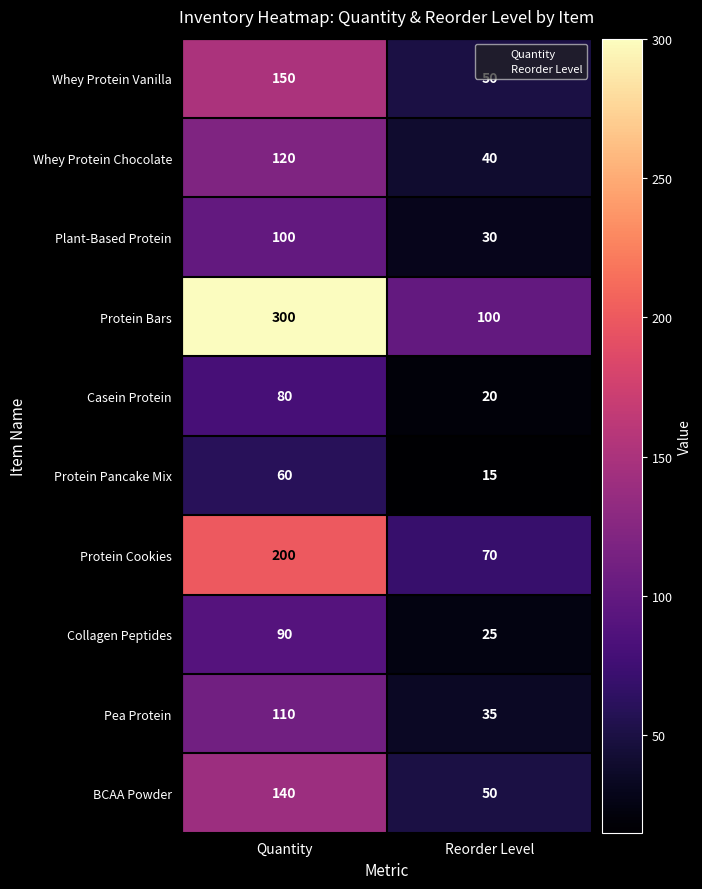

The Protein Pancake Mix series shows 60 at Quantity. True or false?

True